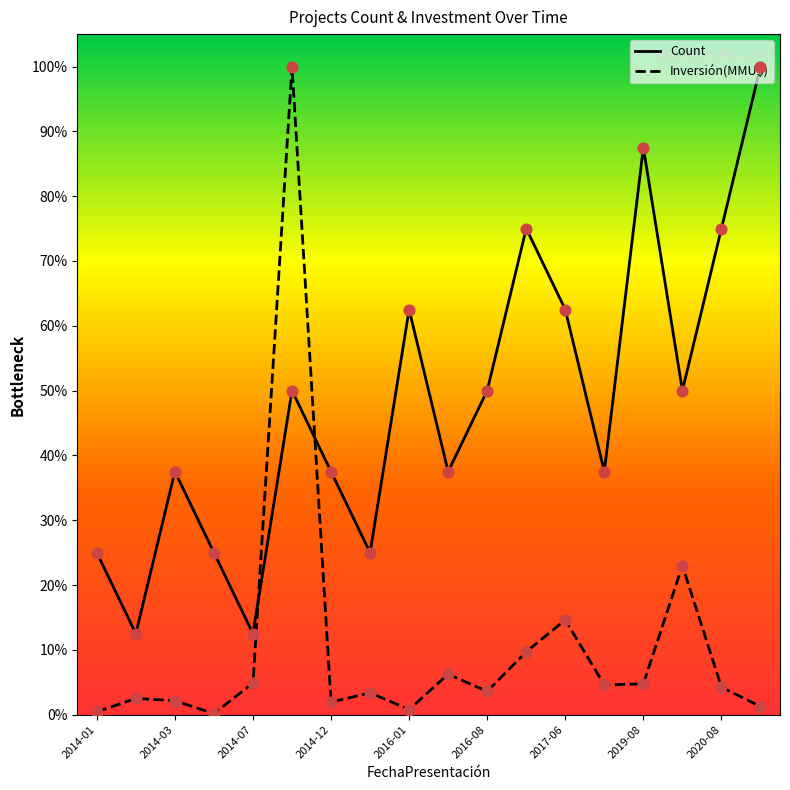

Which series has the largest total across all categories?

Count